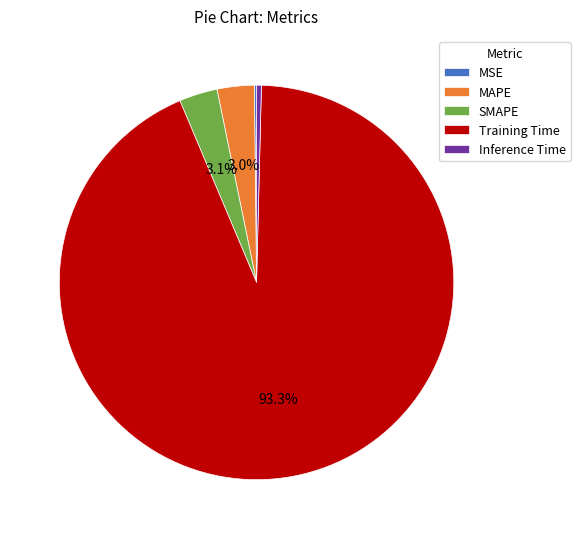

Which category has the biggest portion of the pie?

Training Time